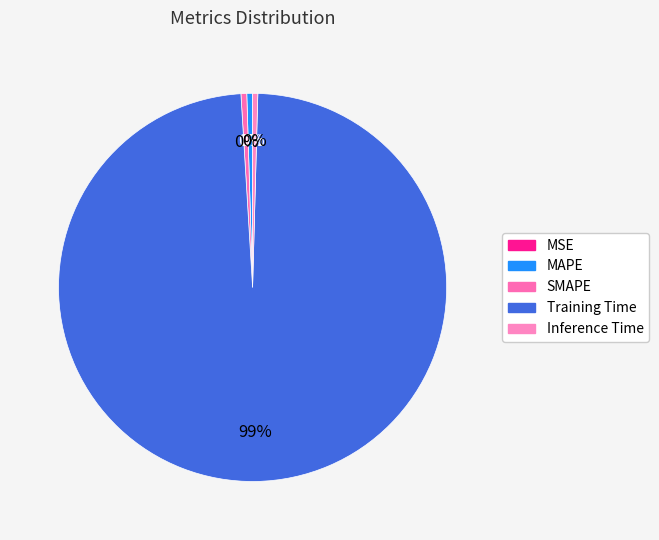

Is MAPE the majority of the pie?

No